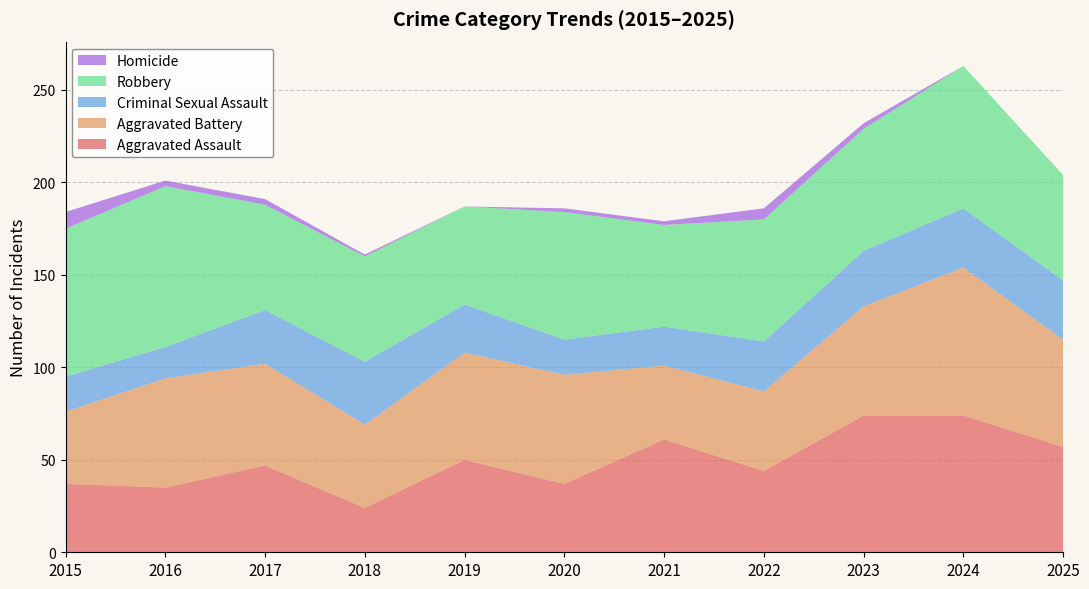

What value does the Robbery series have at 2017, to the nearest 5?

190